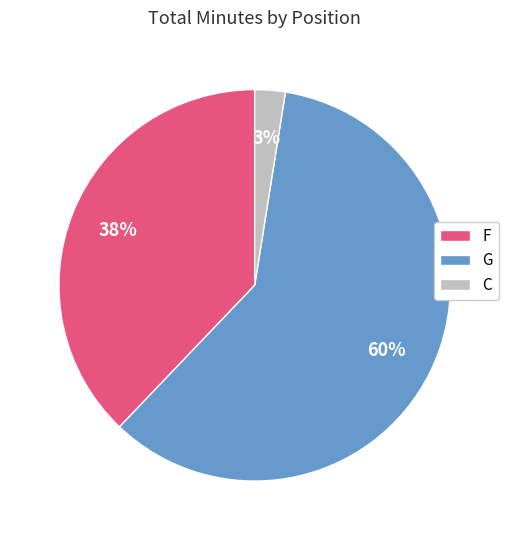

To the nearest percent, what is the combined percentage of F and G?

97%